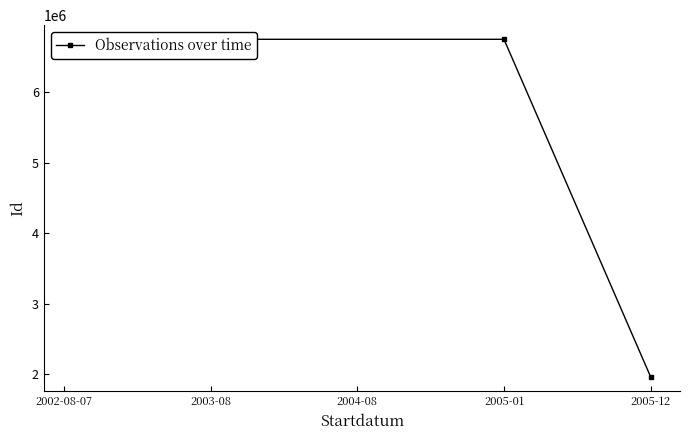

What is the label of the 1st point from the left?

2002-08-07